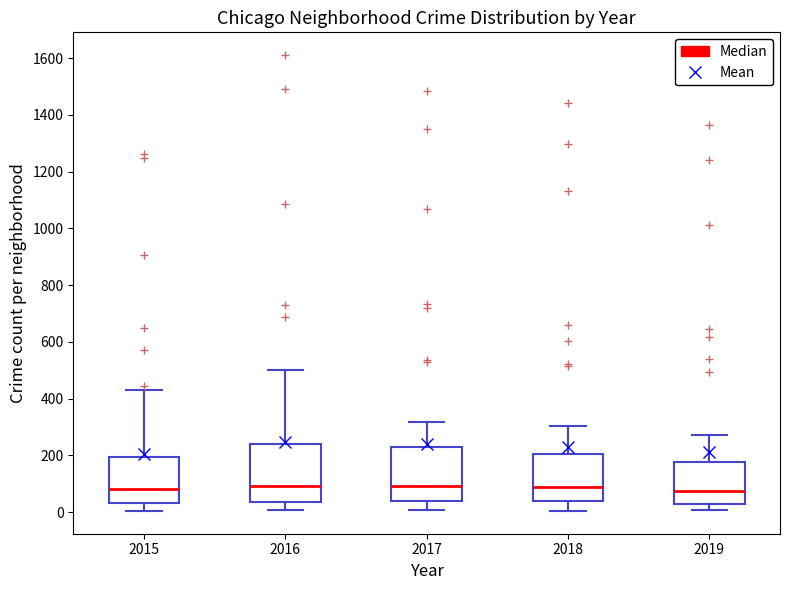

Reading left to right, read every box against the y-axis: the position of its median line, the range the box covers, and the ends of its whiskers. The values are not printed on the chart, so give them approximately, as read against the axis.

2015: median 80, box 40 to 200, whiskers 0 to 440
2016: median 100, box 40 to 240, whiskers 0 to 500
2017: median 100, box 40 to 220, whiskers 0 to 320
2018: median 80, box 40 to 200, whiskers 0 to 300
2019: median 80, box 40 to 180, whiskers 0 to 280